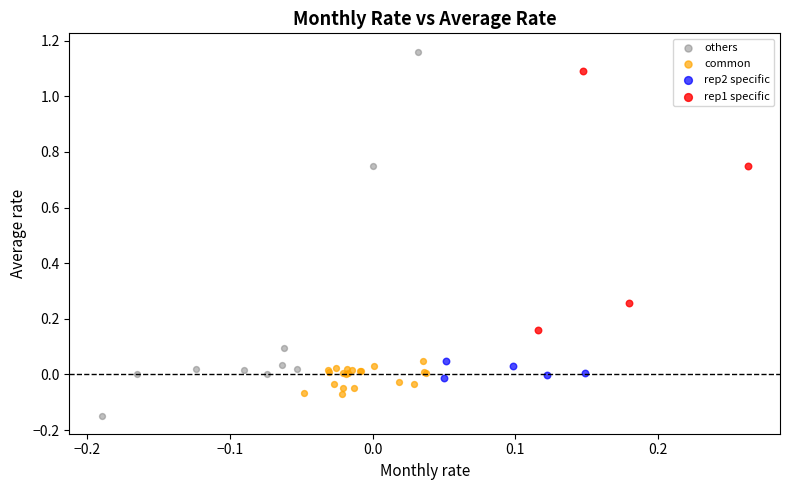

Which series reaches the maximum Y coordinate?

others